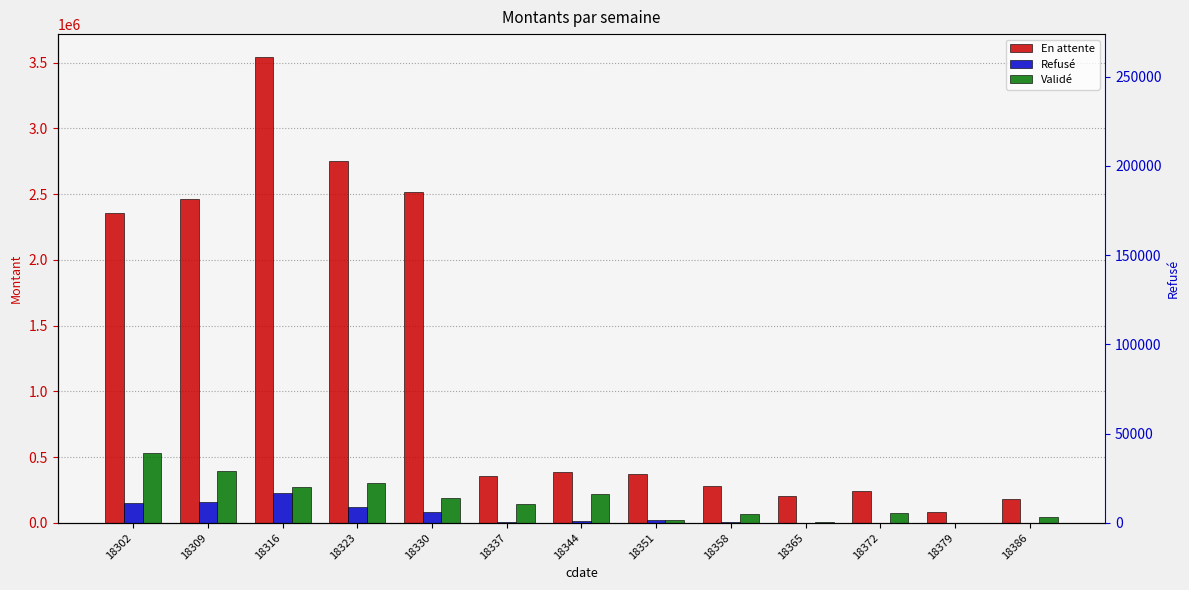

Reading left to right, list all the values displayed in this chart.

En attente: 18302=2352916.4	18309=2460958.3	18316=3539751.3	18323=2748180.9	18330=2515521.9	18337=354090.4	18344=386792.2	18351=368066.8	18358=276300.8	18365=205645.8	18372=243593.4	18379=79610.6	18386=180520.9
Refusé: 18302=152778.6	18309=157776.6	18316=228143.4	18323=120826.9	18330=80455.8	18337=4697.6	18344=15736.5	18351=18402.9	18358=5870.6	18365=1606.6	18372=0.0	18379=0.0	18386=0.0
Validé: 18302=533379.7	18309=396107.5	18316=275173.3	18323=303525.1	18330=189603.7	18337=141441.5	18344=218851.3	18351=17939.1	18358=68828.3	18365=5778.2	18372=78372.2	18379=602.0	18386=43975.4